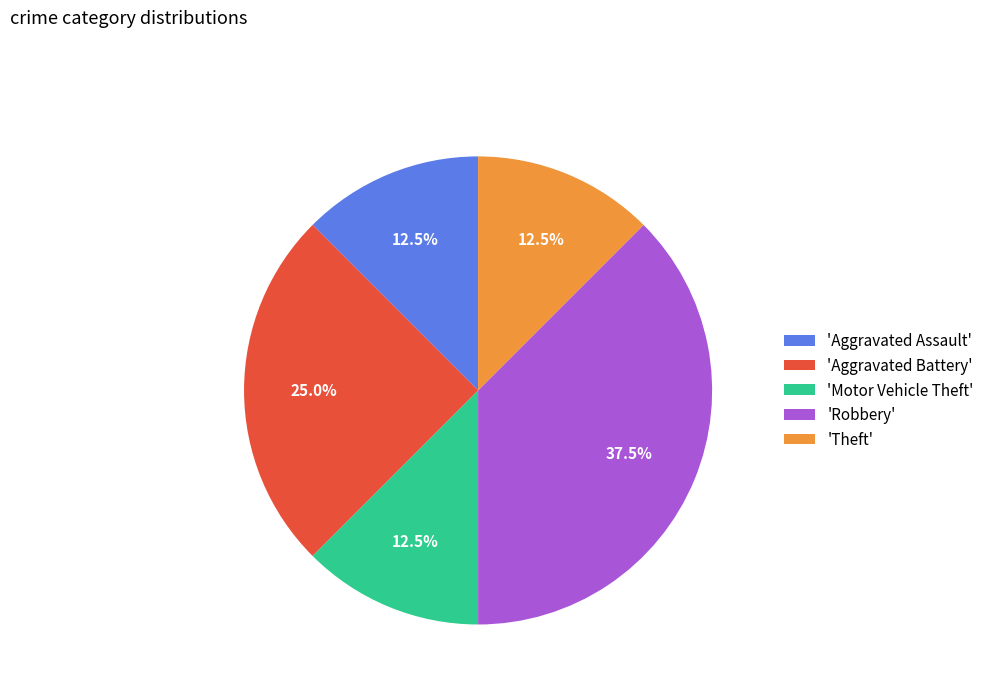

Do 'Aggravated Battery' and 'Motor Vehicle Theft' together represent more than half of the pie?

No